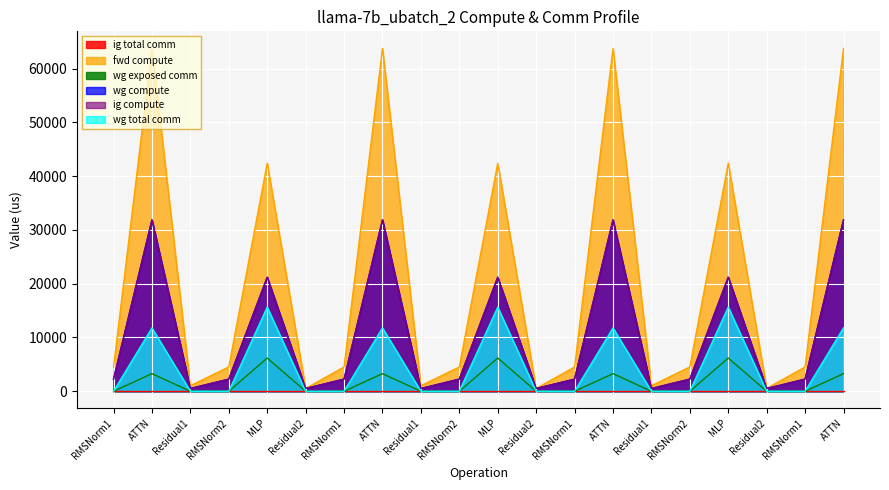

What is the label of the 19th point from the left?

RMSNorm1